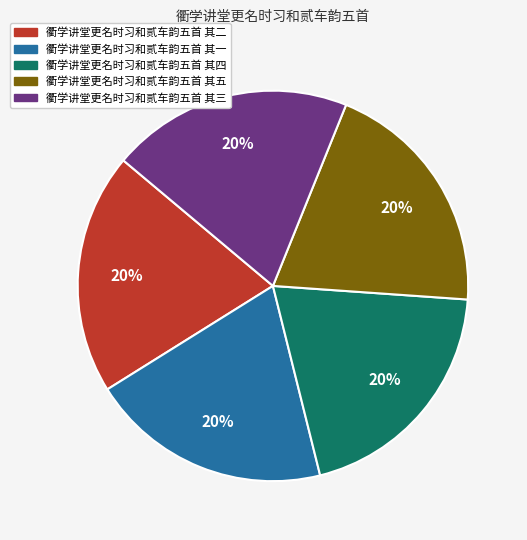

What percentage is the 衢学讲堂更名时习和贰车韵五首 其一 slice, to the nearest percent?

20%